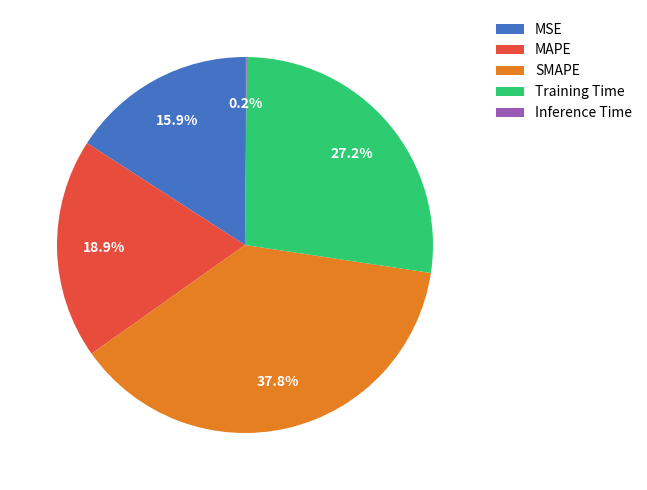

Does SMAPE represent more than half of the total?

No